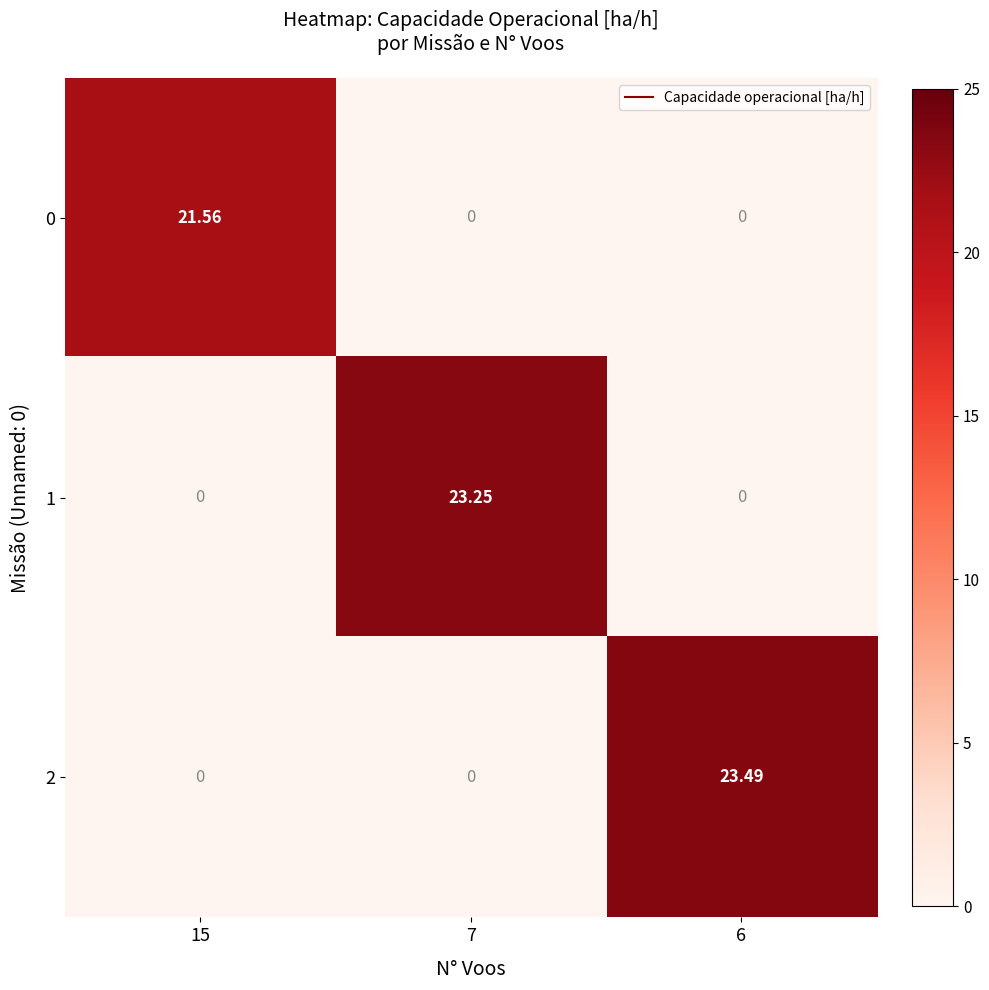

How many data points in 0 are above 0?

1